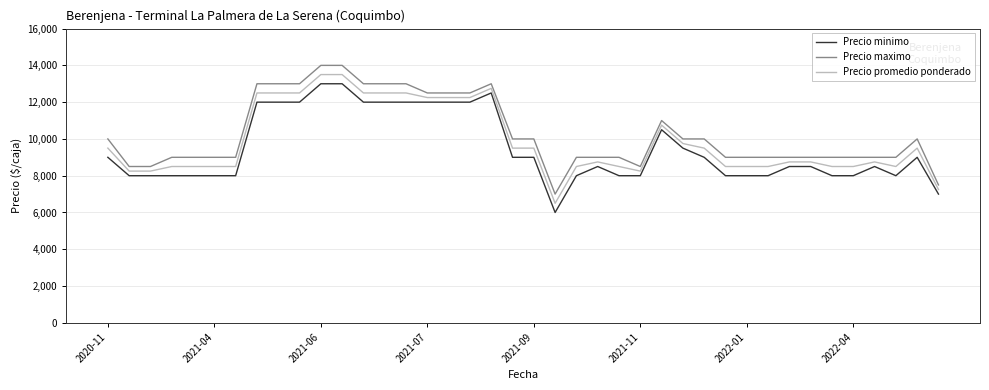

What is the difference between the maximum and minimum values in the Precio minimo series?

7000